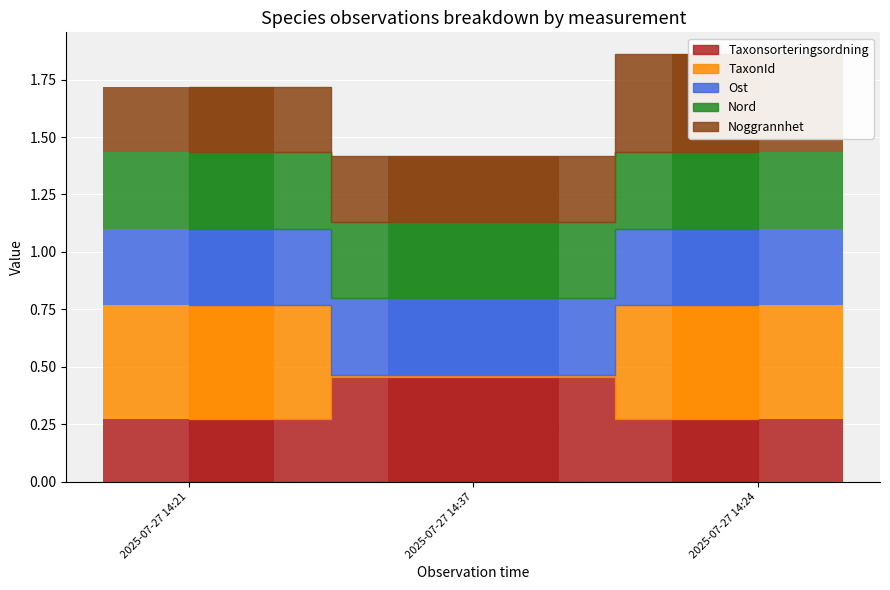

Which series has the largest total across all categories?

Ost